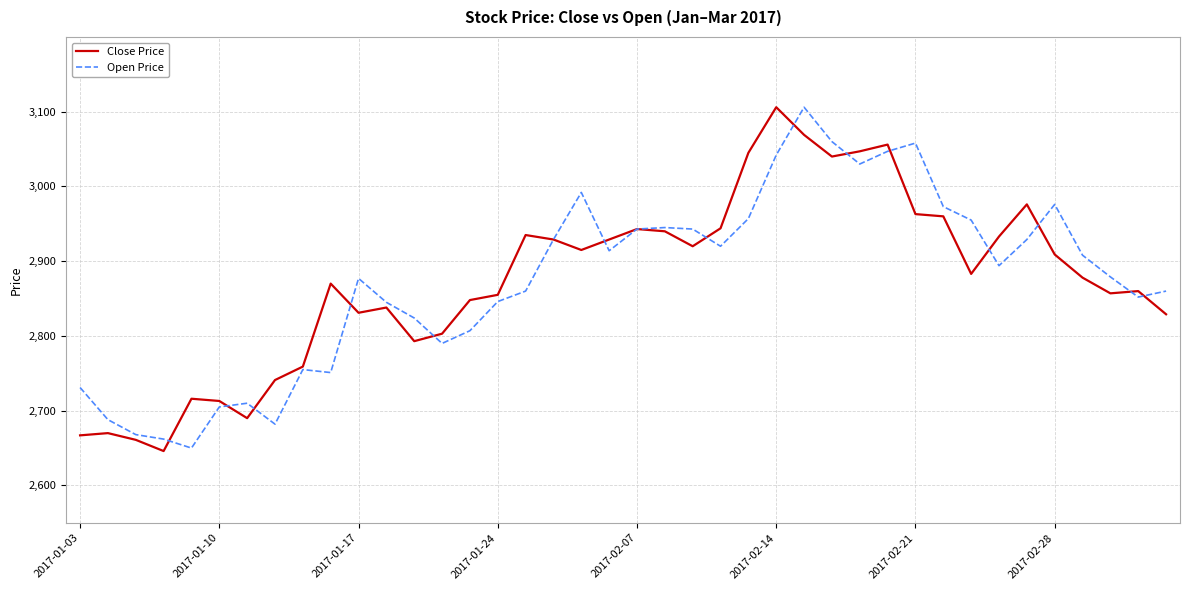

What is the maximum value shown in the chart?

3106